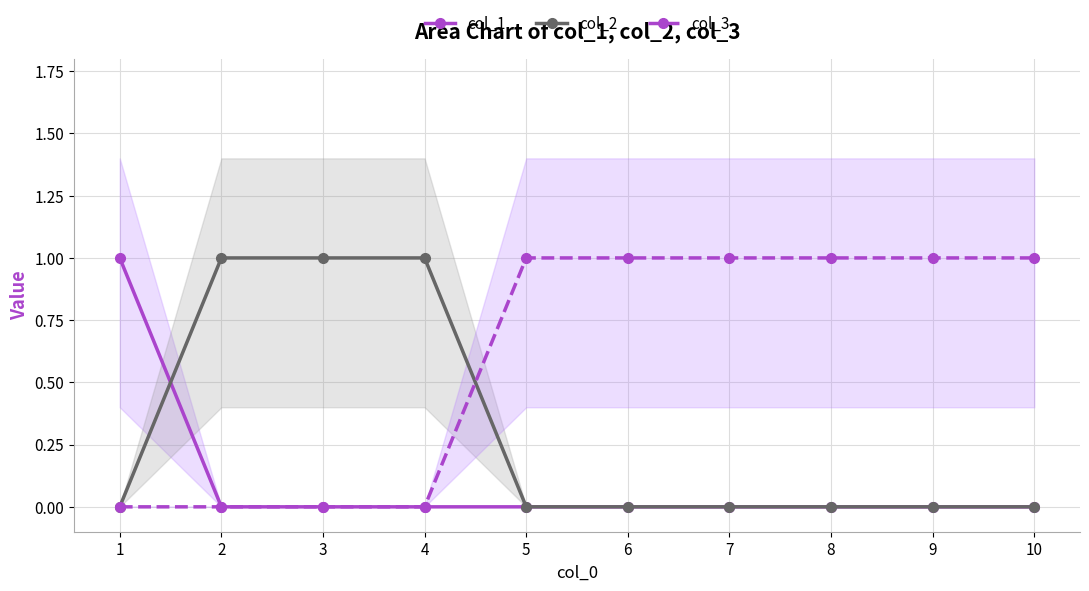

What is the difference between the maximum and minimum values in the col_3 series?

1